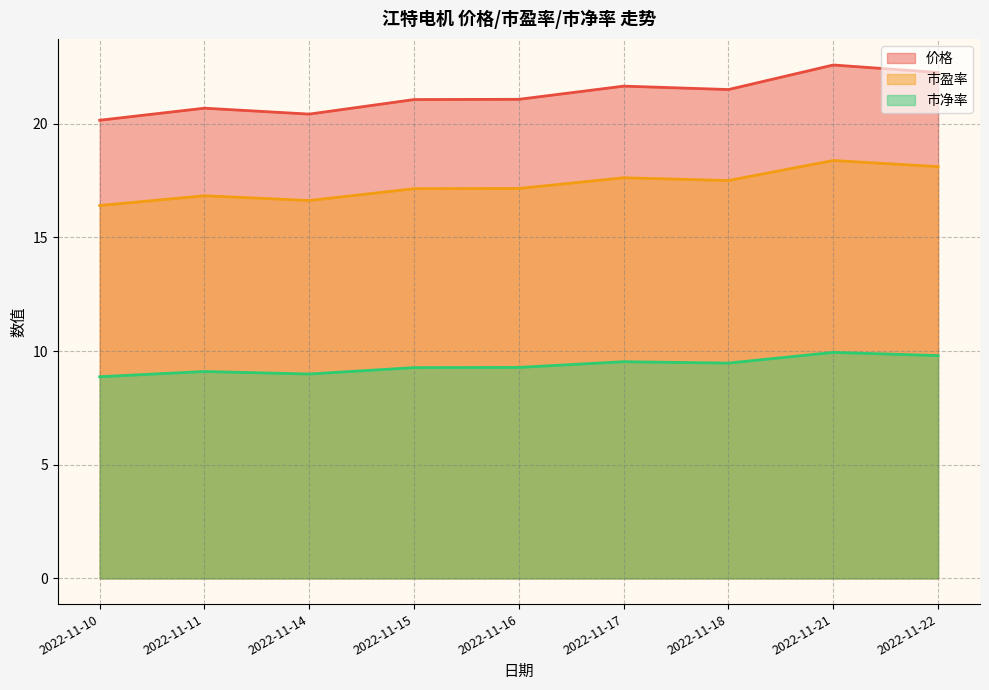

List the series in order of their overall mean, lowest first.

市净率, 市盈率, 价格